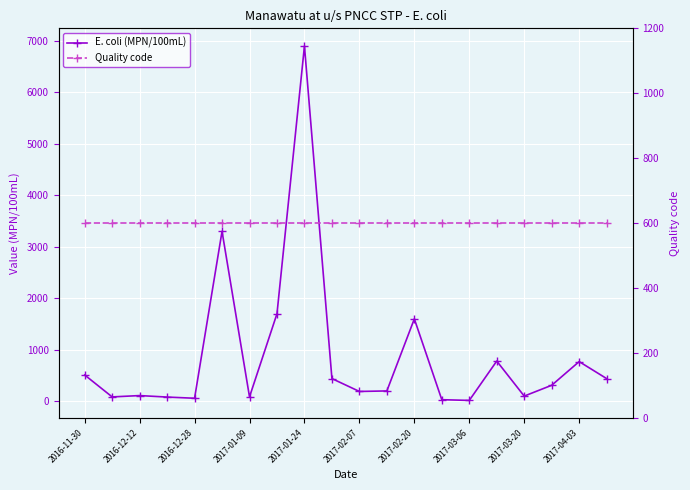

In E. coli (MPN/100mL), how many points are higher than both neighbors (excluding endpoints)?

6